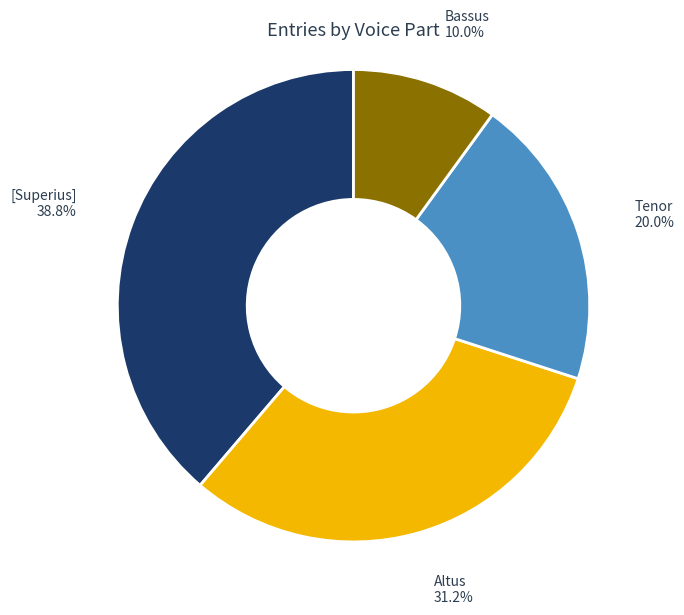

Which has a higher value, Altus or Tenor?

Altus